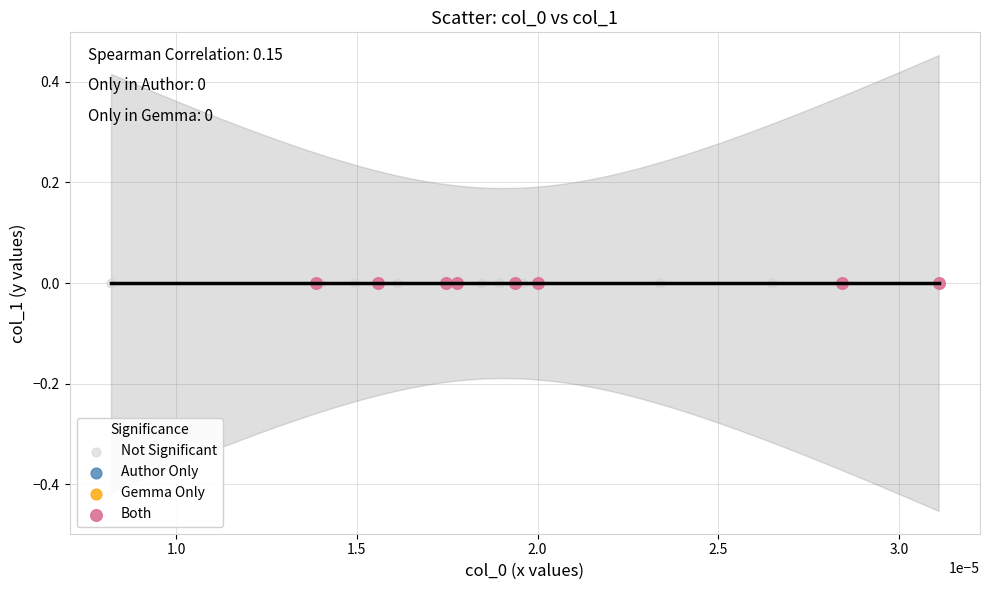

Which series has the widest spread of Y values?

Not Significant